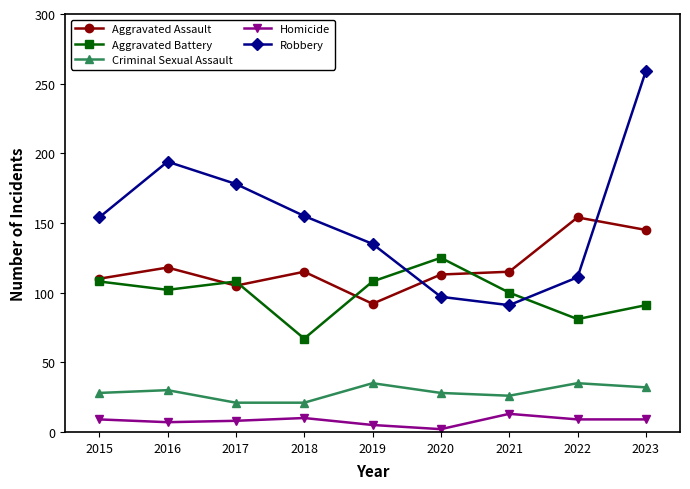

In Robbery, how many points are higher than both neighbors (excluding endpoints)?

1